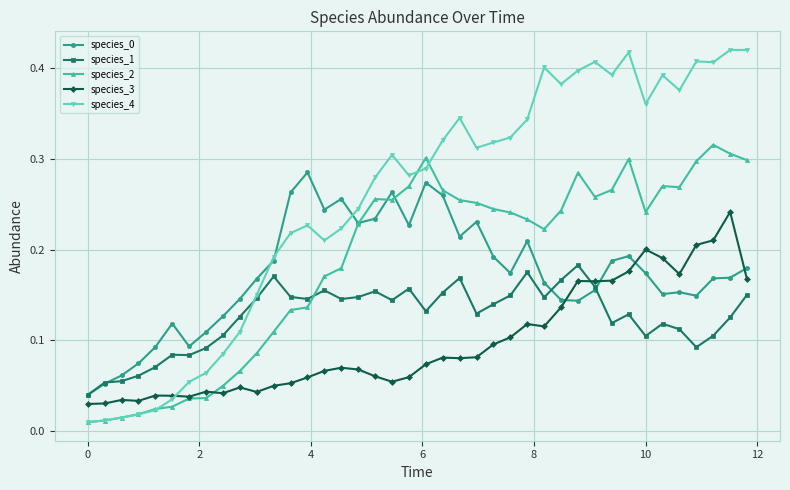

In species_3, how many points are lower than both neighbors (excluding endpoints)?

9